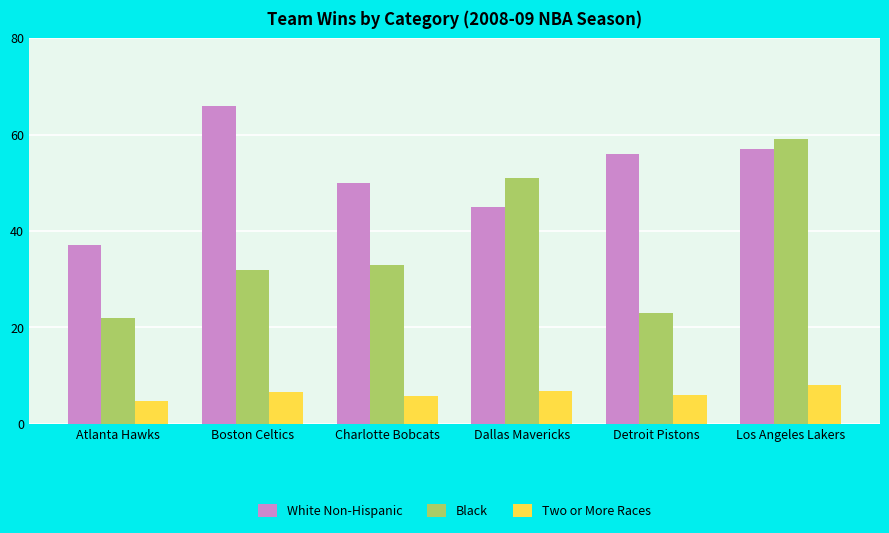

How many distinct data groups are displayed?

3